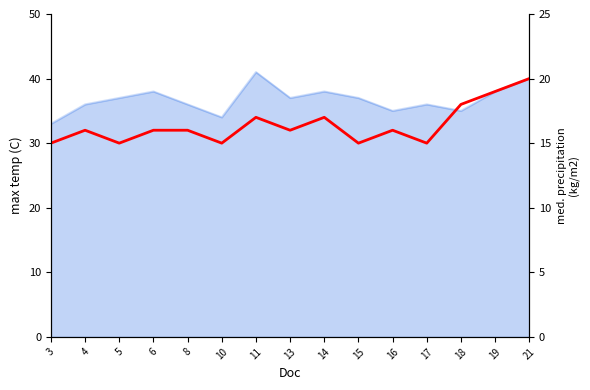

Rank the categories by value from highest to lowest.

21, 19, 18, 11, 14, 4, 6, 8, 13, 16, 3, 5, 10, 15, 17